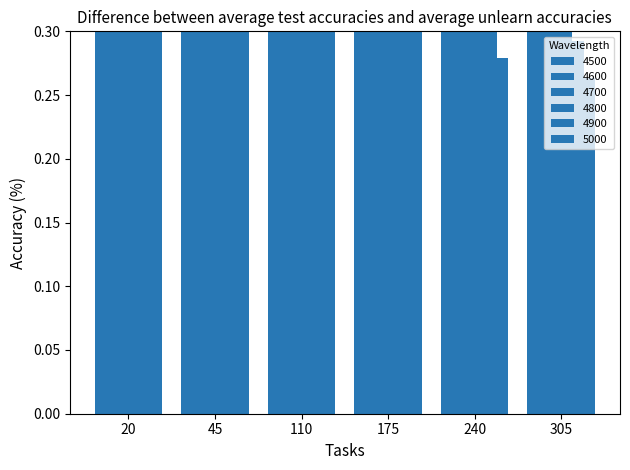

What is the maximum value for 4900?

0.6